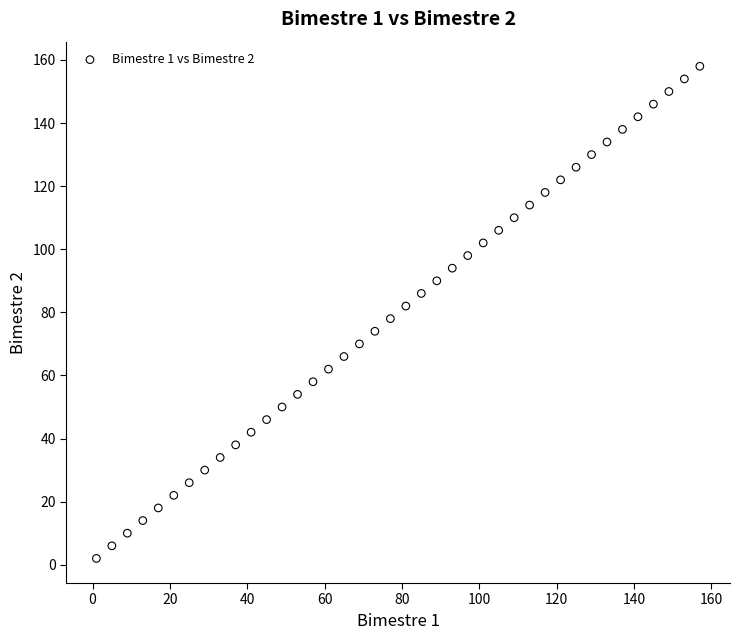

What is the range of Y values (max minus min)?

156